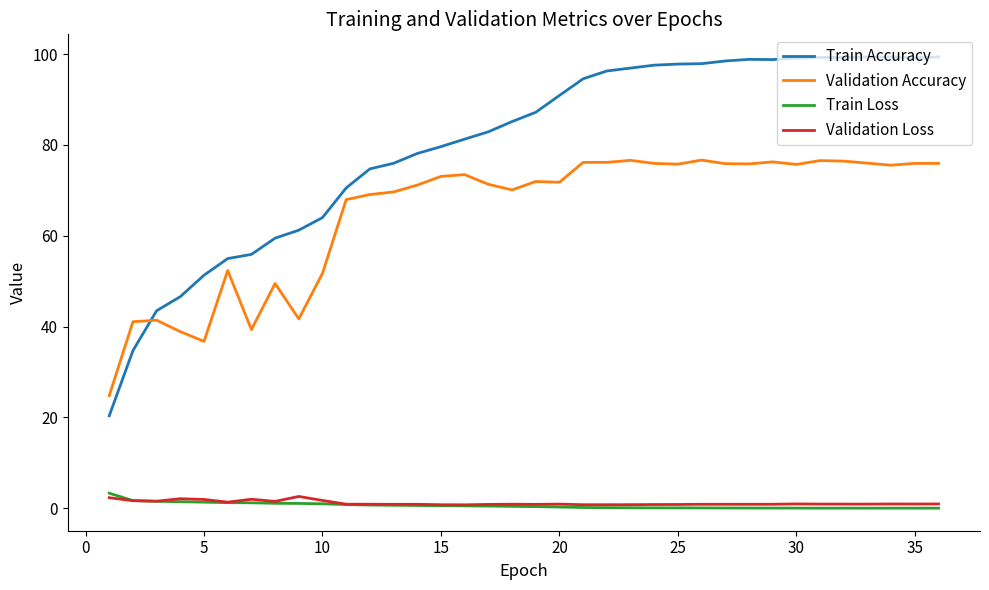

True or false: Validation Accuracy and Validation Loss cross at least once.

False